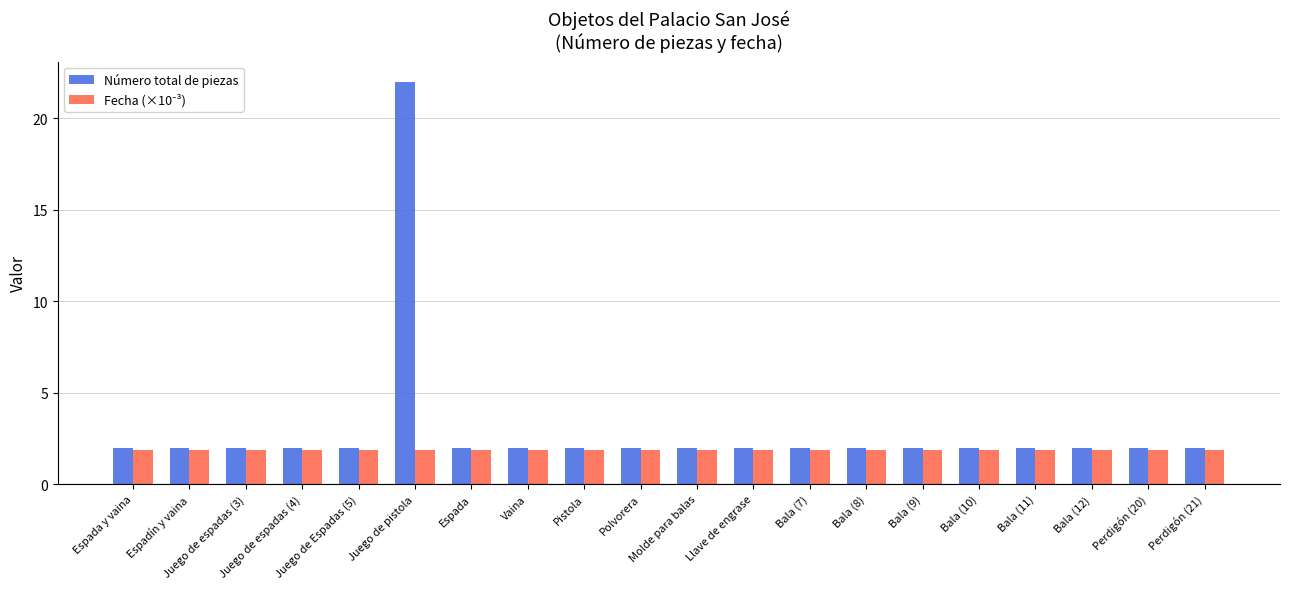

What is the difference between the maximum and minimum values in the Número total de piezas series?

20.0